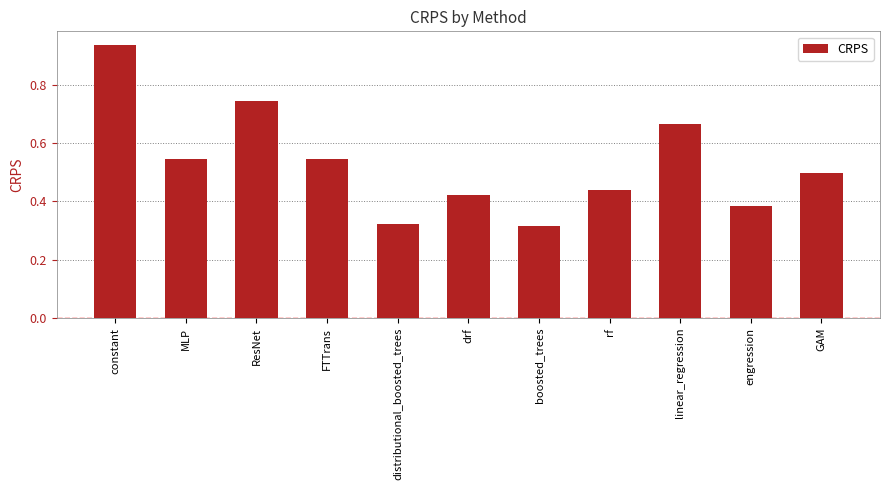

Which category has the highest value across all series?

constant